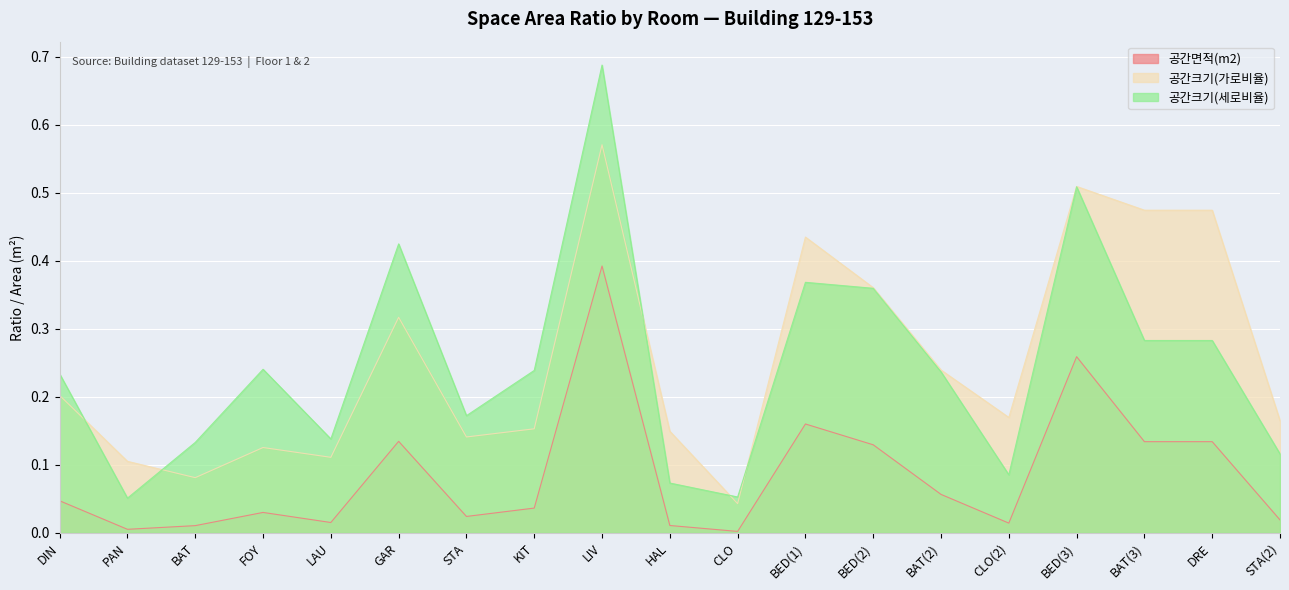

Between BED(2) and FOY, which is larger?

BED(2)